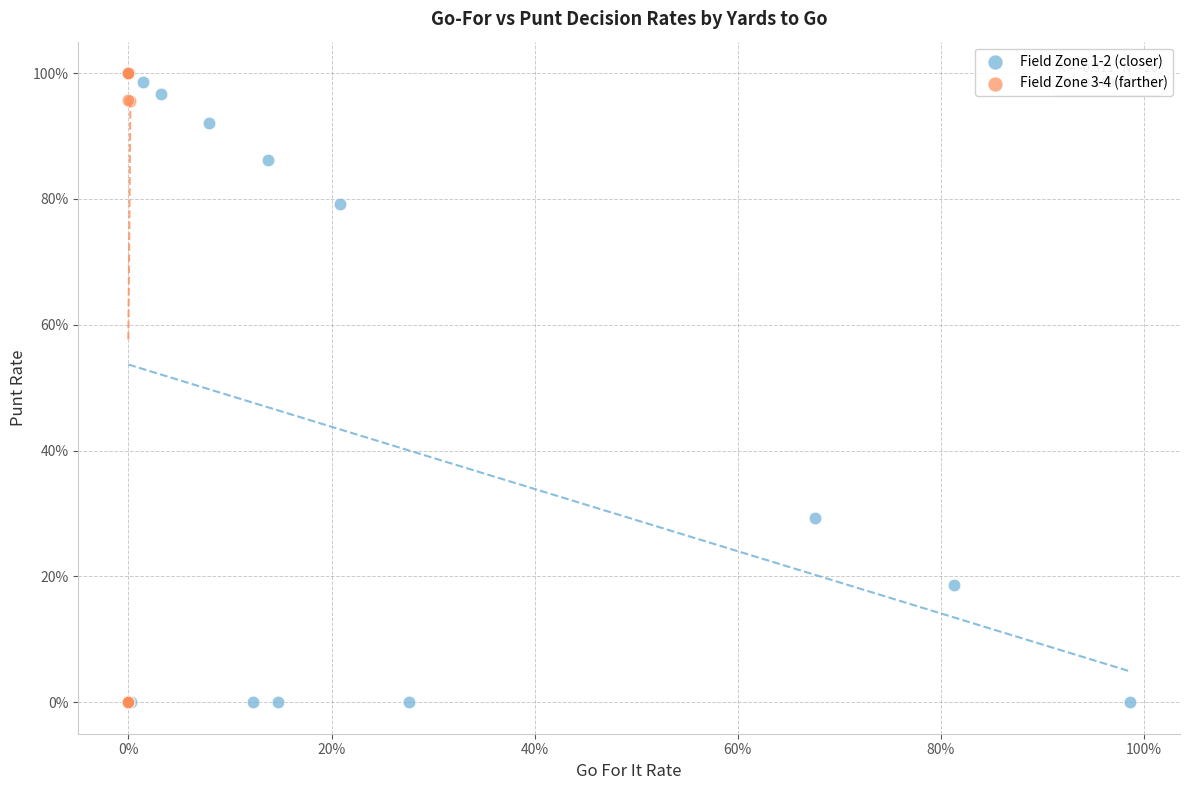

What are all the series names shown in the legend?

Field Zone 1-2 (closer), Field Zone 3-4 (farther)